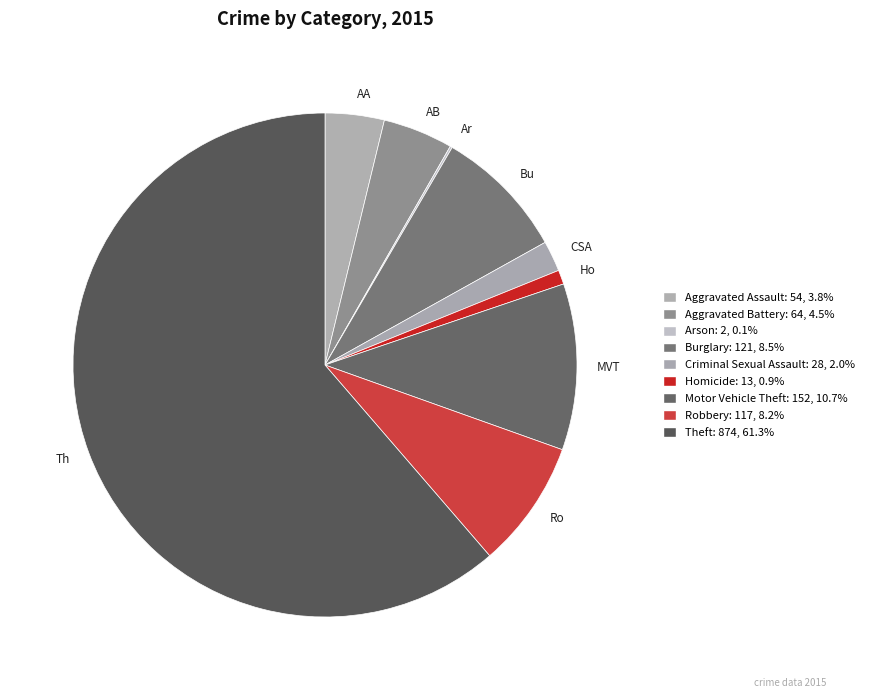

Approximately how many times larger is the value at Theft compared to Homicide?

67.2